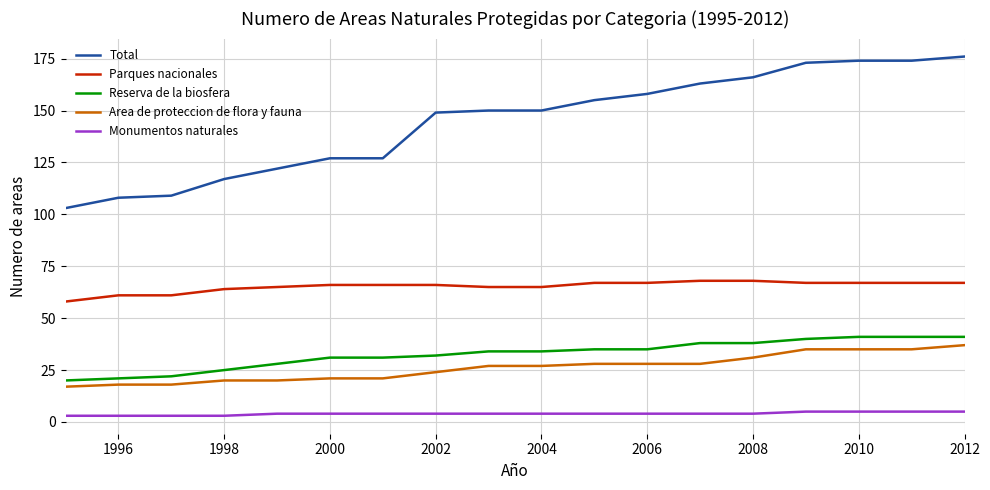

Which series has the widest spread of values?

Total